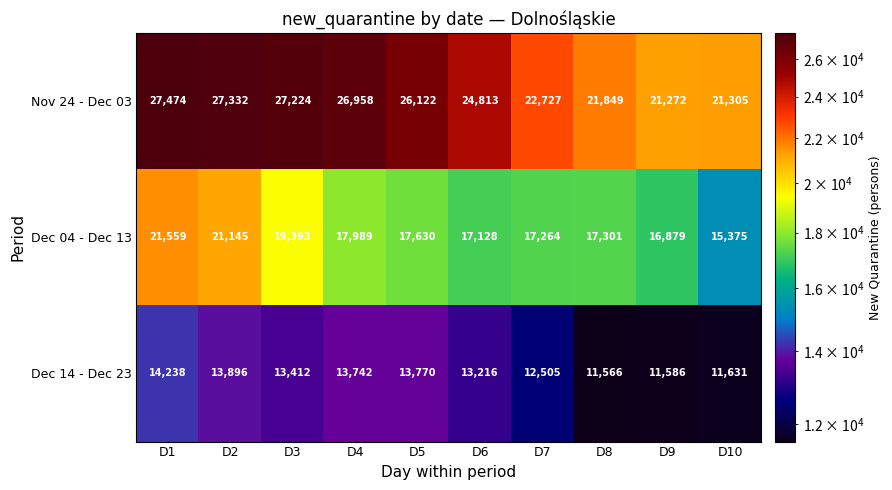

At which label is Dec 14 - Dec 23 closest to 12902?

D6